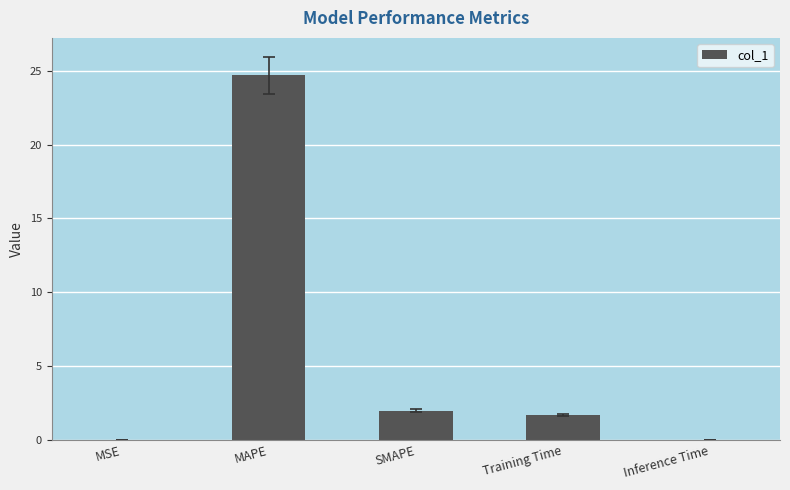

Approximately how many times larger is the value at MAPE compared to SMAPE?

12.3